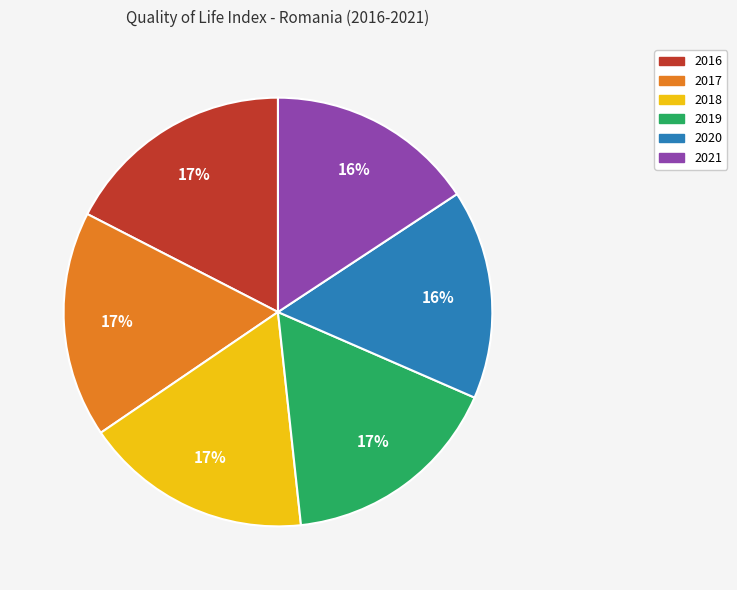

Between 2016 and 2019, which is larger?

2016